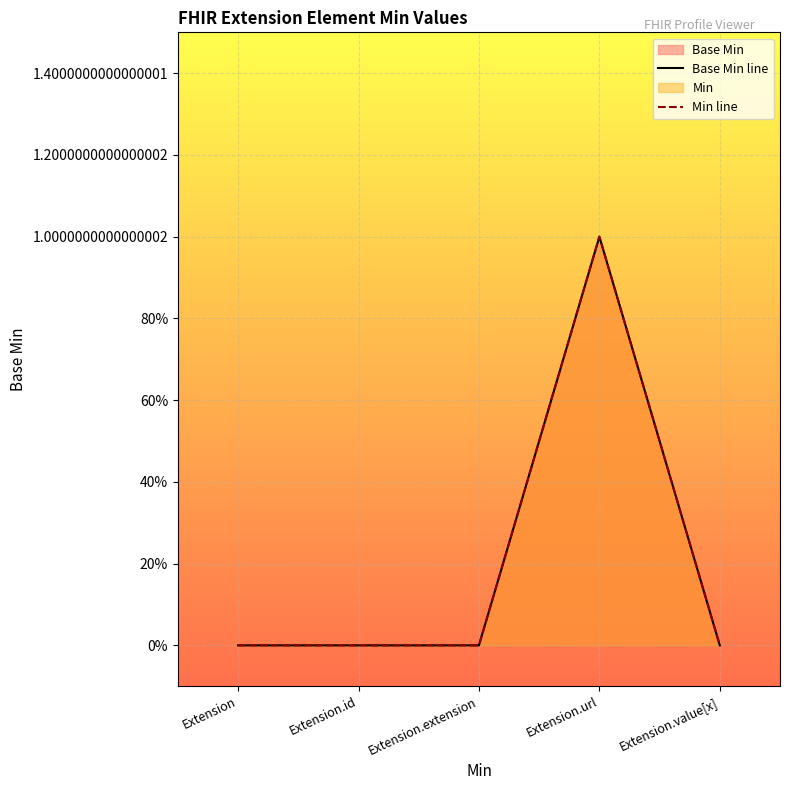

Which series changed the most between Extension.extension and Extension.url?

Base Min line